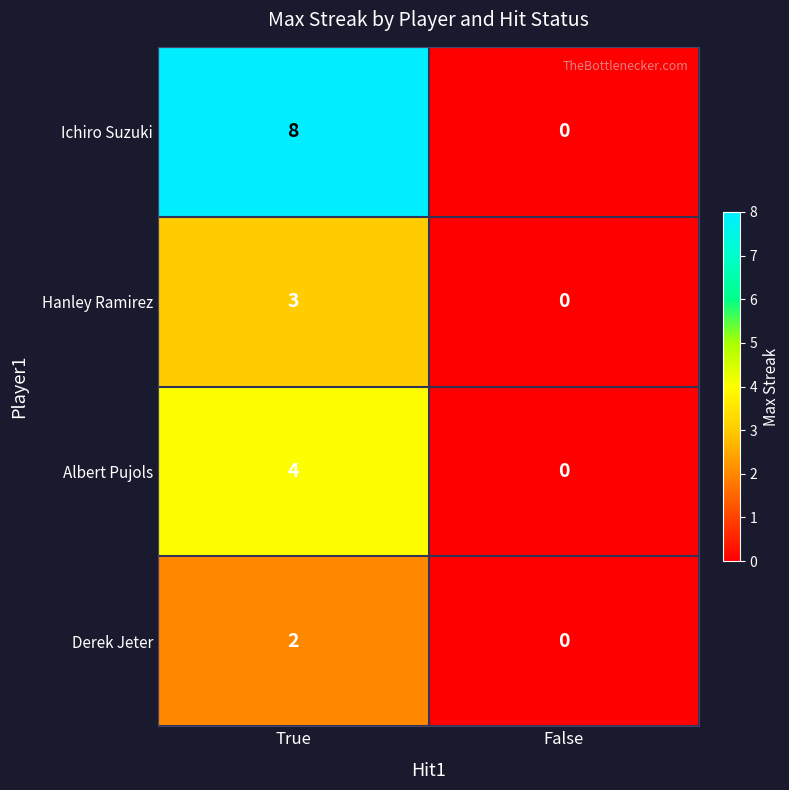

Which series has the largest range (max minus min)?

Ichiro Suzuki